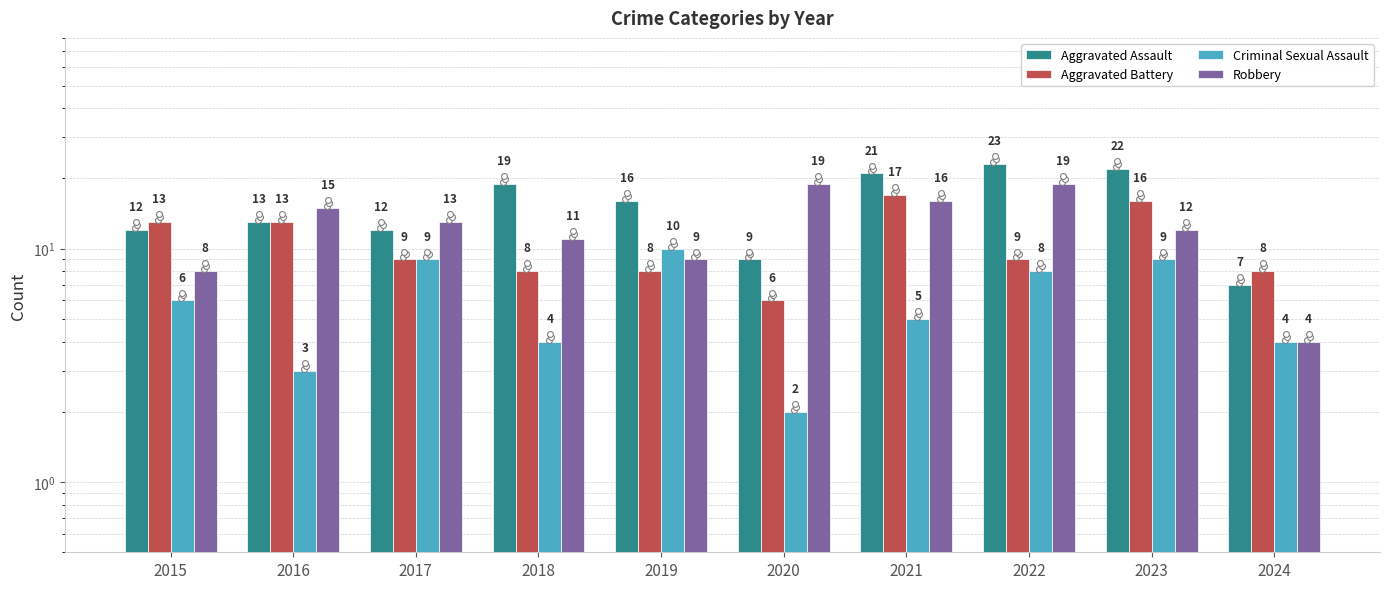

Which series has the largest Y range (max minus min)?

Aggravated Assault